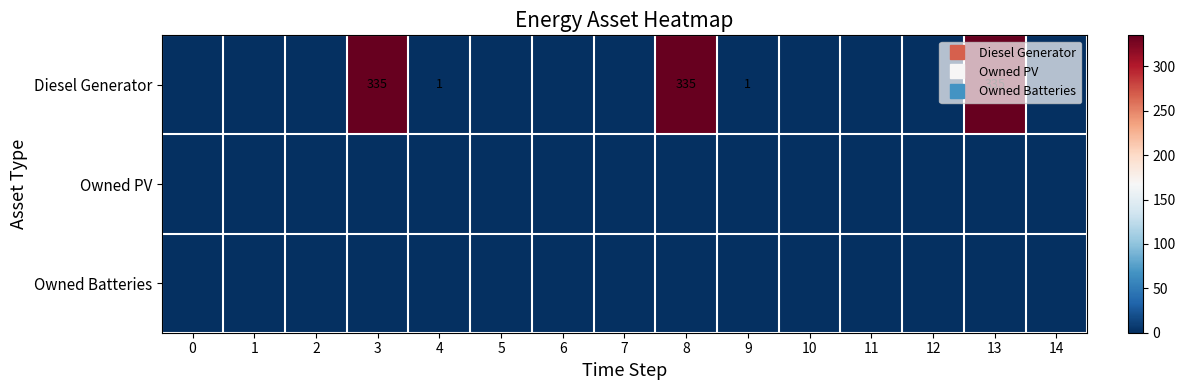

How many categories are shown in the chart?

15